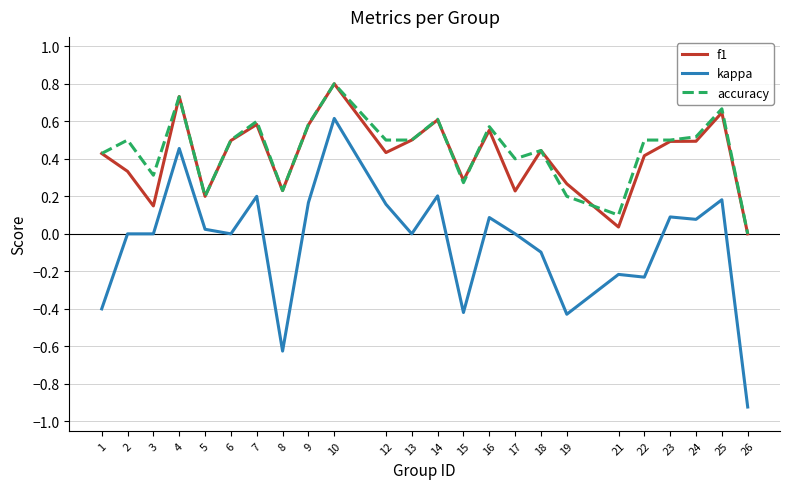

At which category is the sum across all series the highest?

10